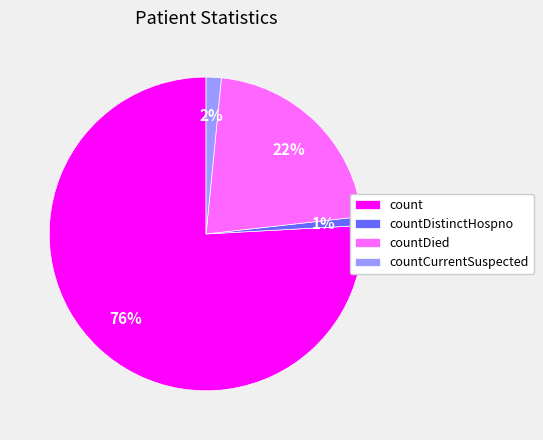

To the nearest percent, what is the average slice percentage?

25%